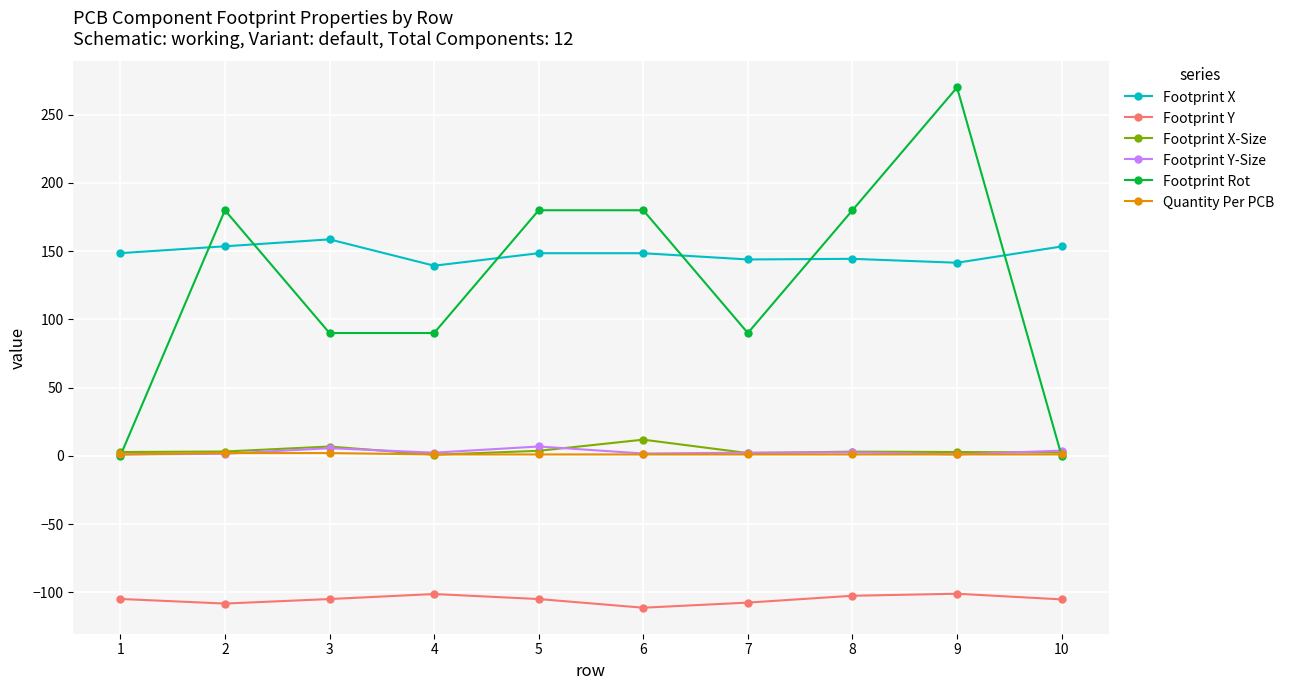

What is the difference between the highest and lowest values at 6?

291.4